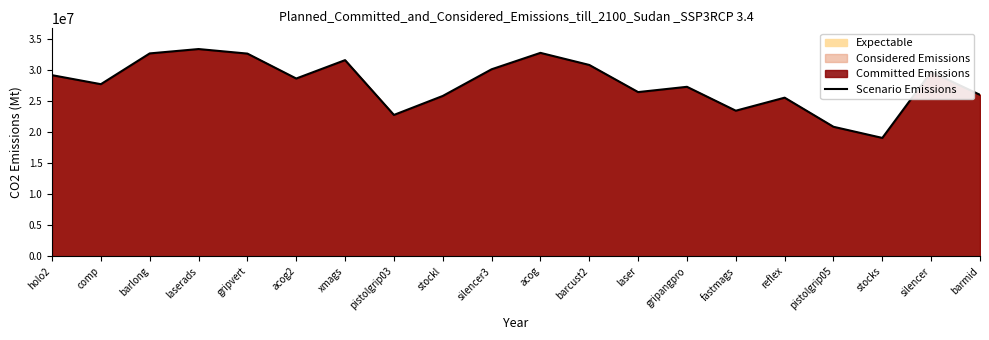

What is the change in value from laserads to silencer3?

-3259560